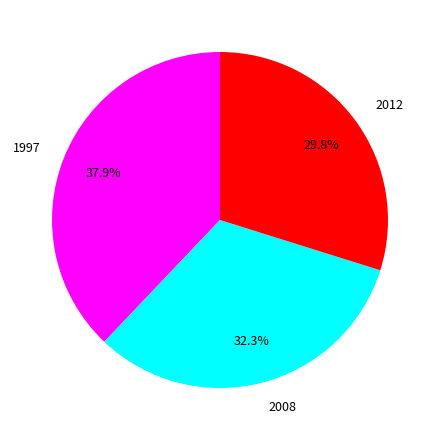

Is it true that 1997 is 44% of the pie?

False